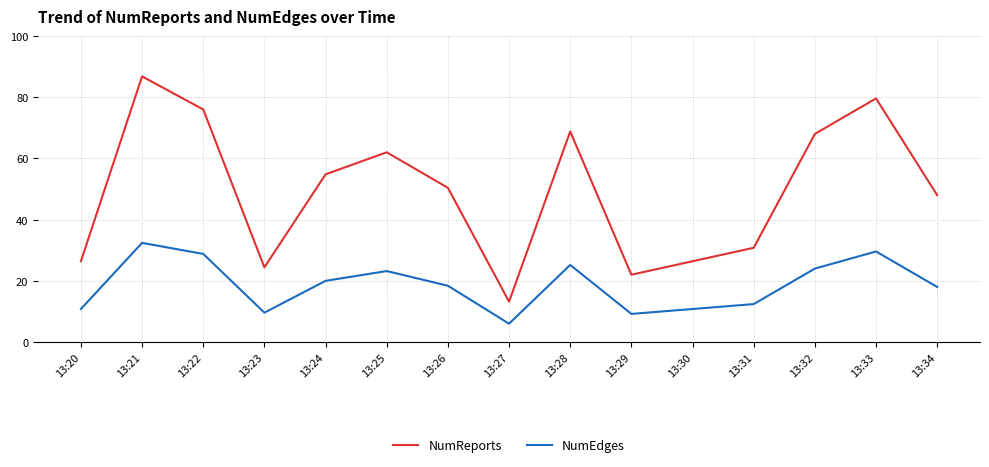

At which label does NumEdges first exceed 46?

13:21